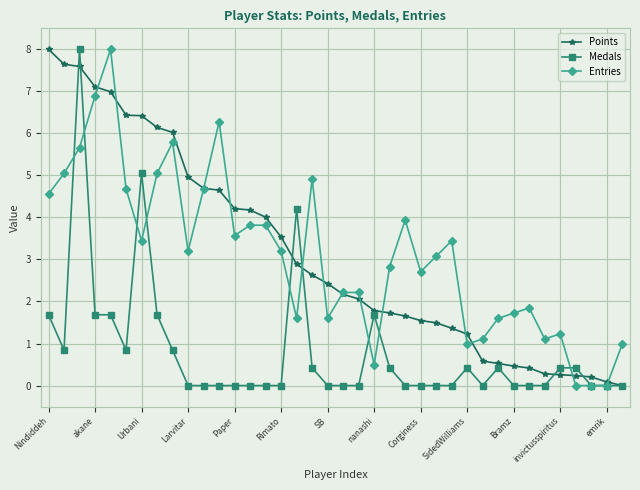

What is the highest value of the Medals series?

8.0